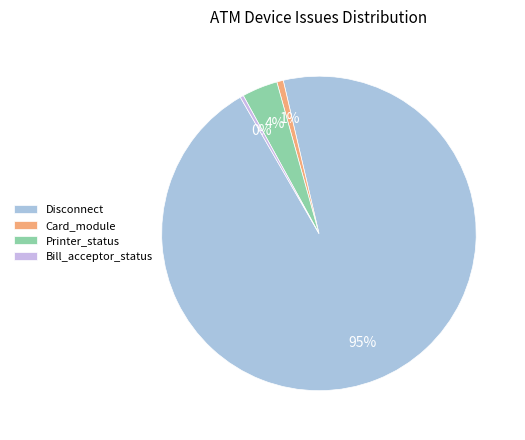

To the nearest percent, what is the difference between the largest and smallest slice percentages?

95%